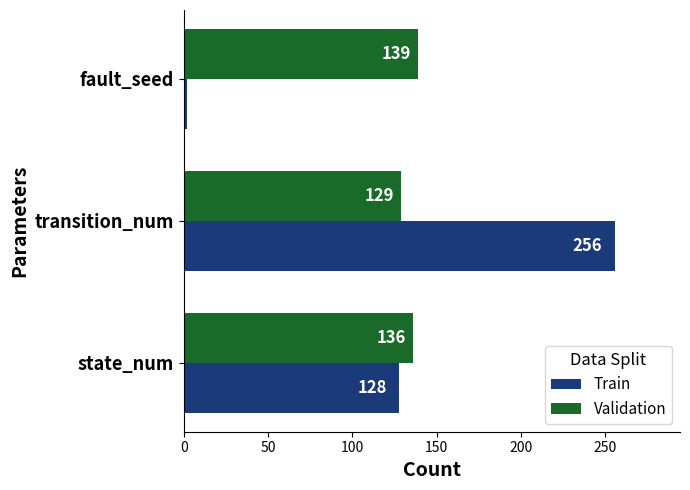

Which series has the widest spread of values?

Train